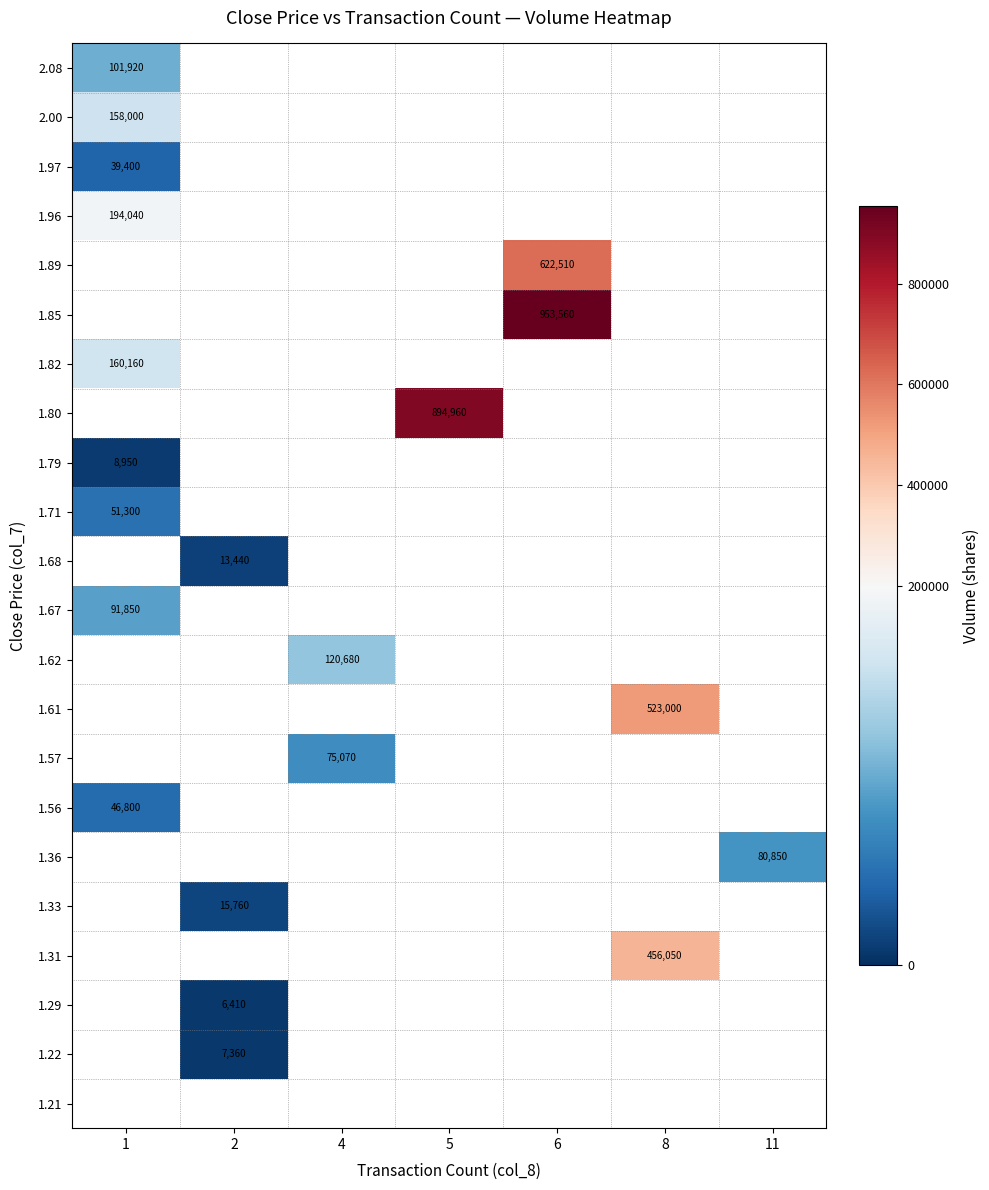

True or false: 1.79 has a value of 2064.4 at 1.

False